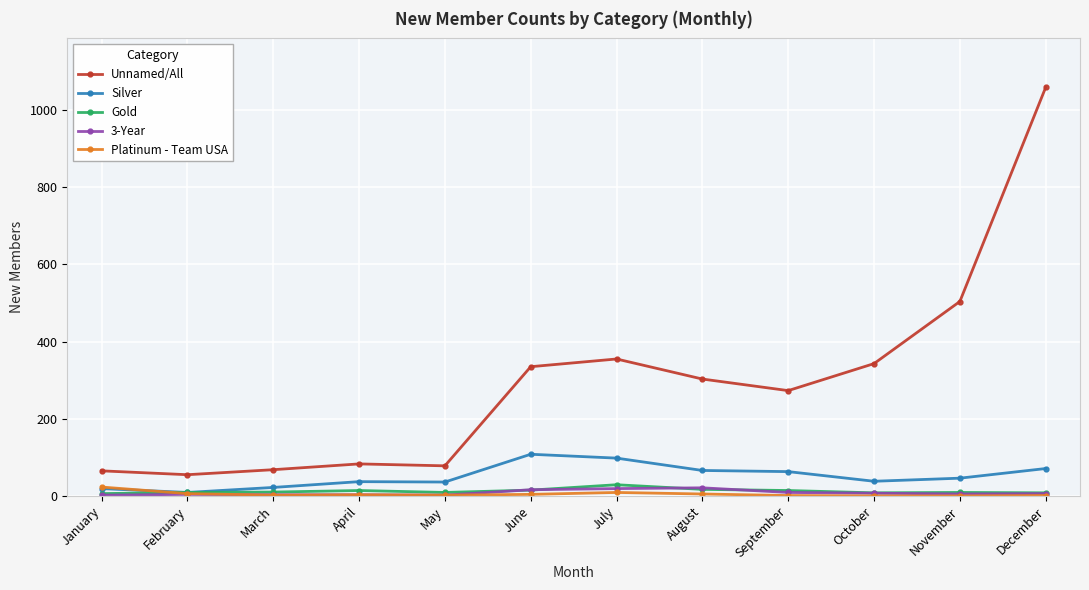

True or false: Unnamed/All and Gold cross at least once.

False